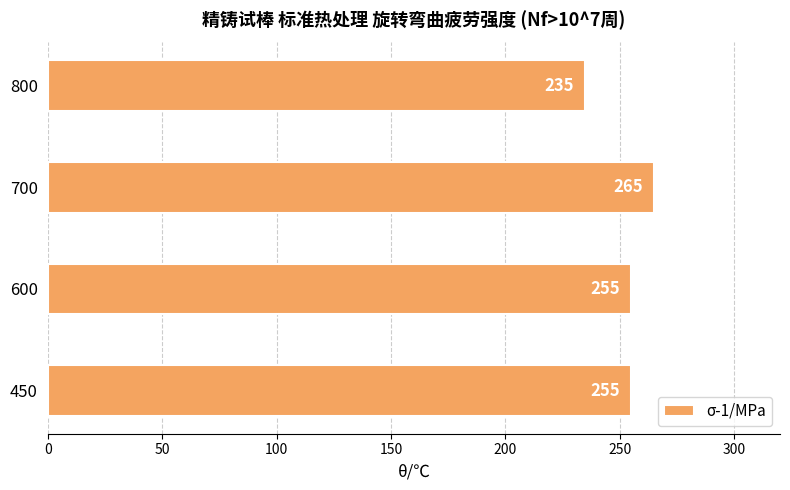

What is the greatest value displayed?

265